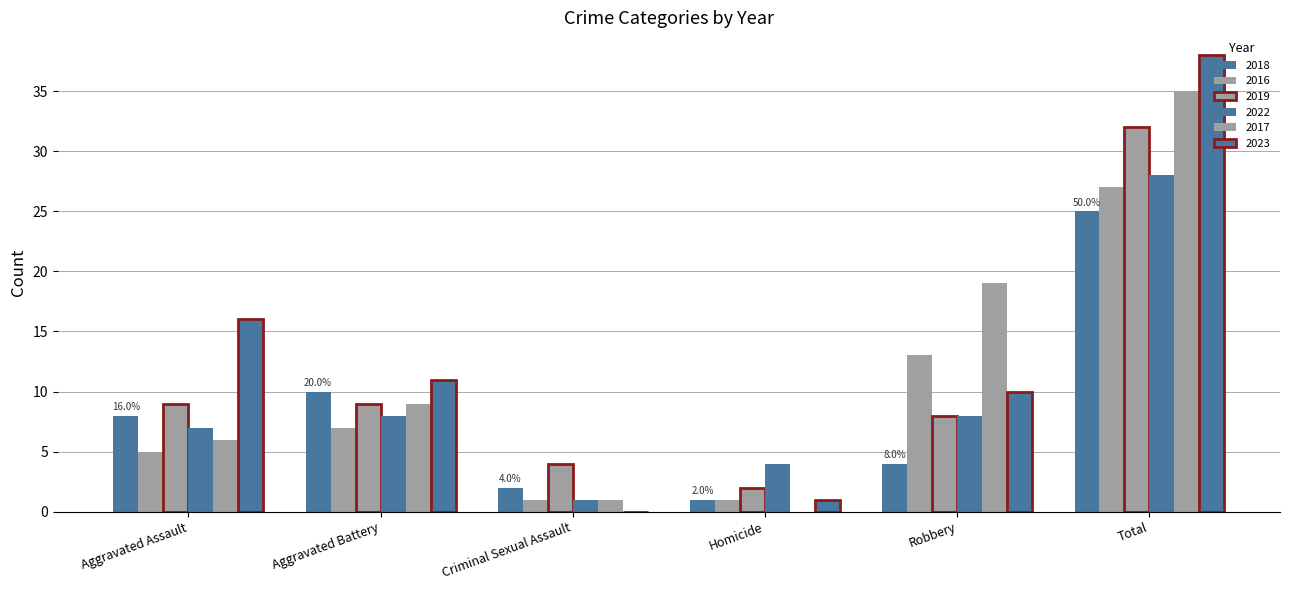

Are the bars horizontal?

No